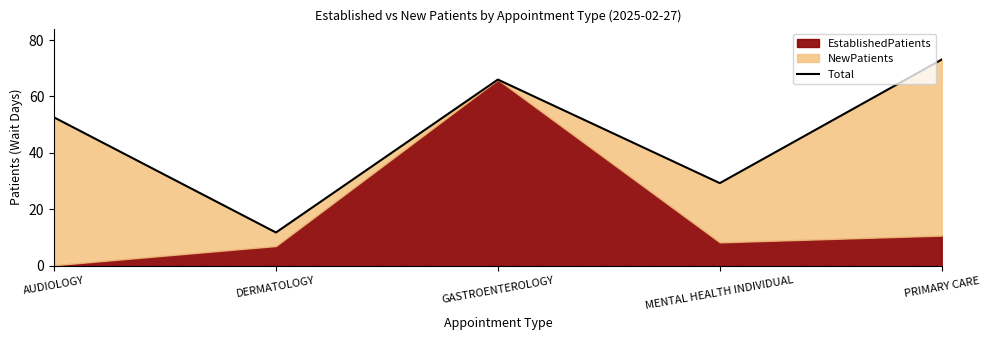

What position from the left is DERMATOLOGY?

2